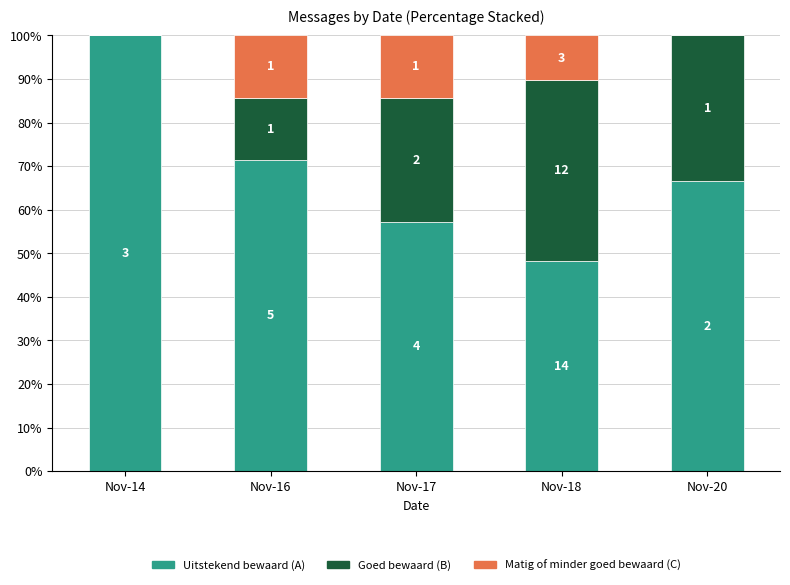

What are all the series names shown in the legend?

Uitstekend bewaard (A), Goed bewaard (B), Matig of minder goed bewaard (C)